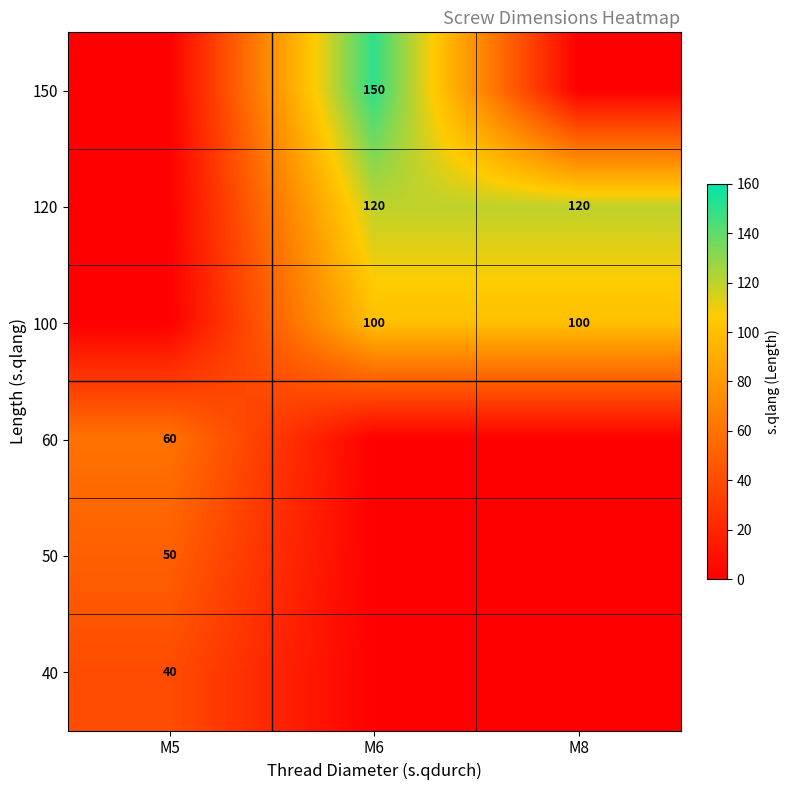

What is the total value across all series at M6?

370